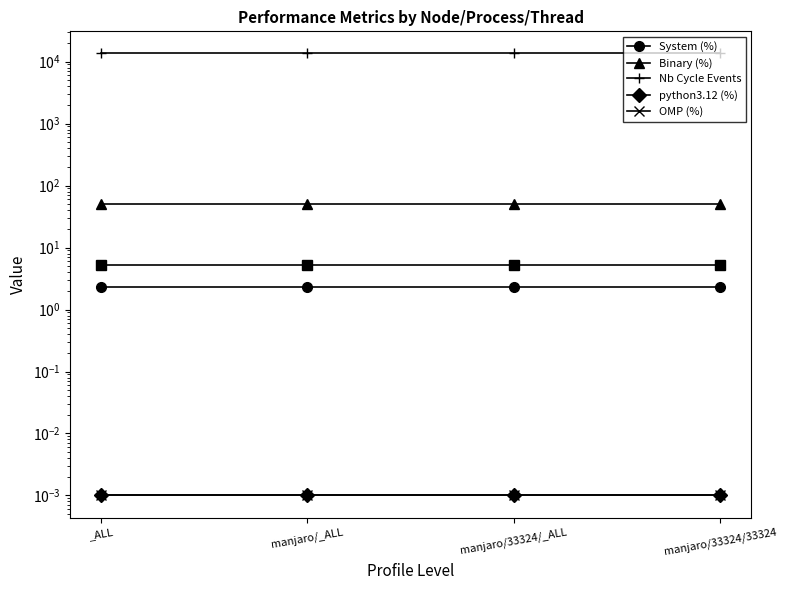

True or false: OMP (%) and System (%) cross at least once.

False